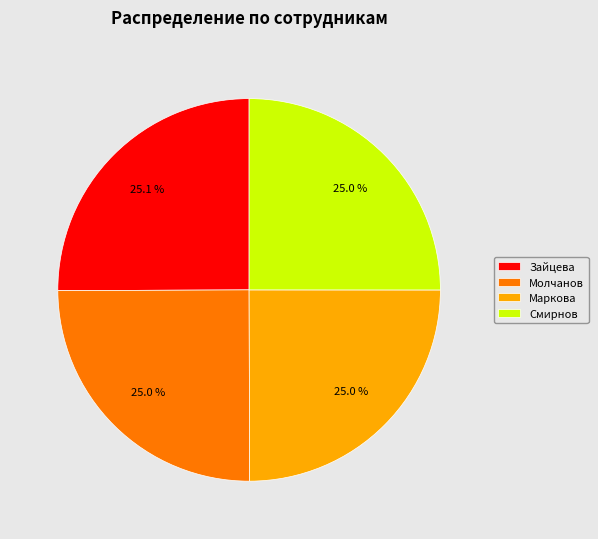

What portion of the pie excludes Маркова?

75.0%